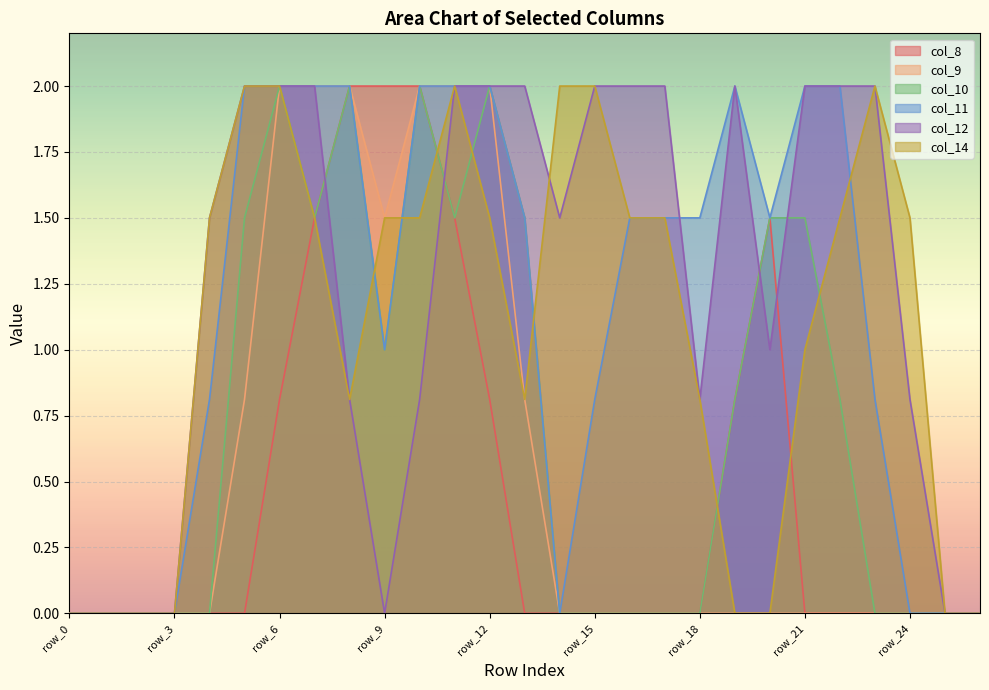

Which has a higher value, row_1 or row_5?

row_1